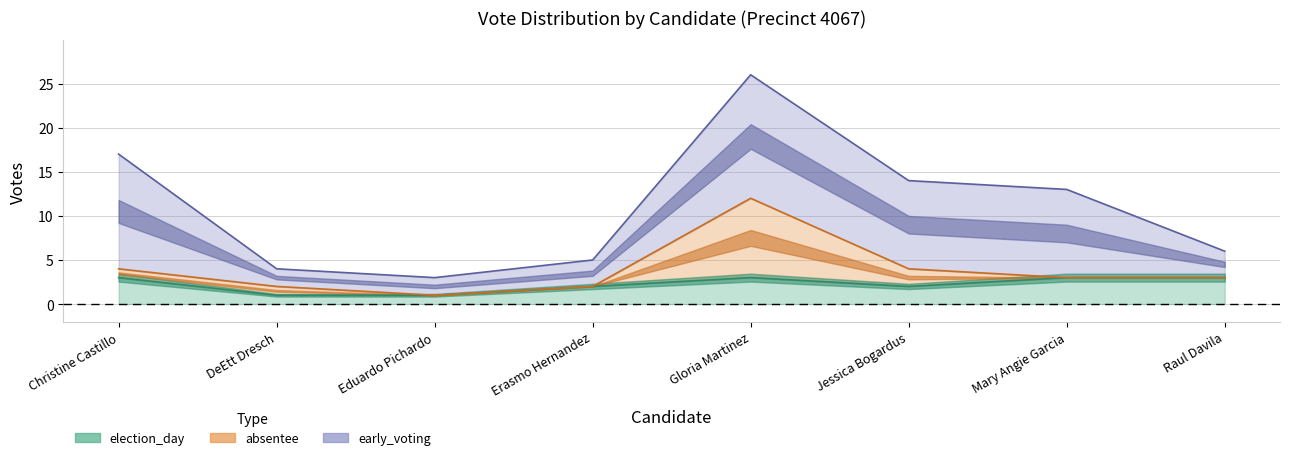

Which series has the largest total across all categories?

early_voting